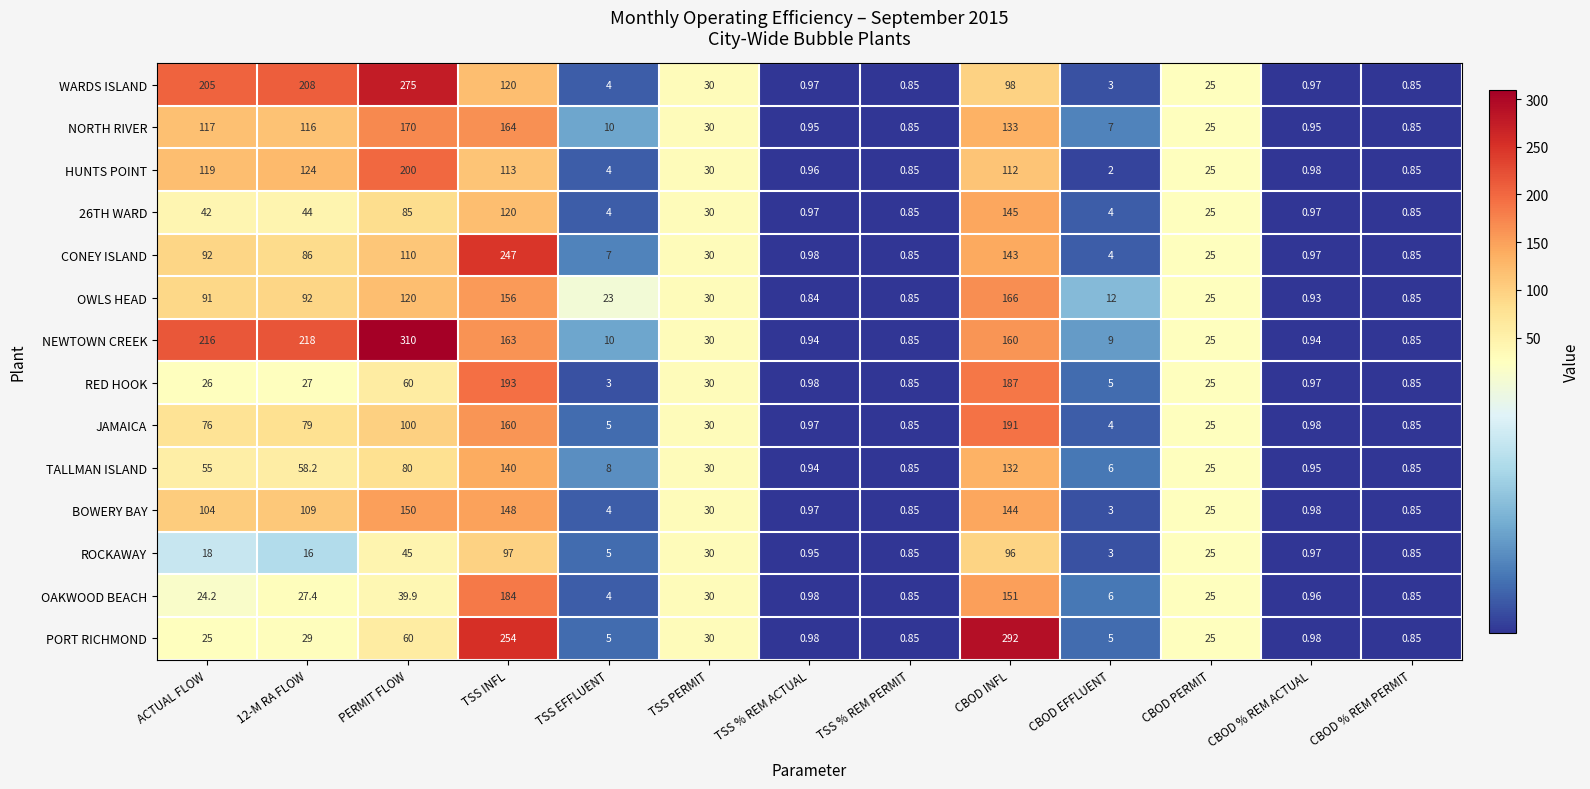

Which label corresponds to the largest value in the chart?

PERMIT FLOW